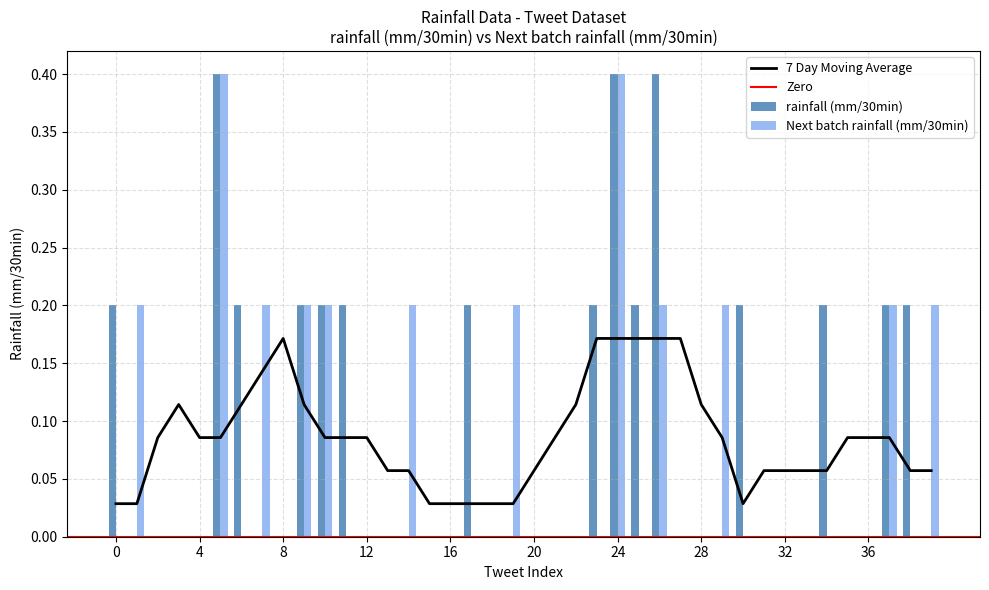

What is the maximum value for rainfall (mm/30min)?

0.4